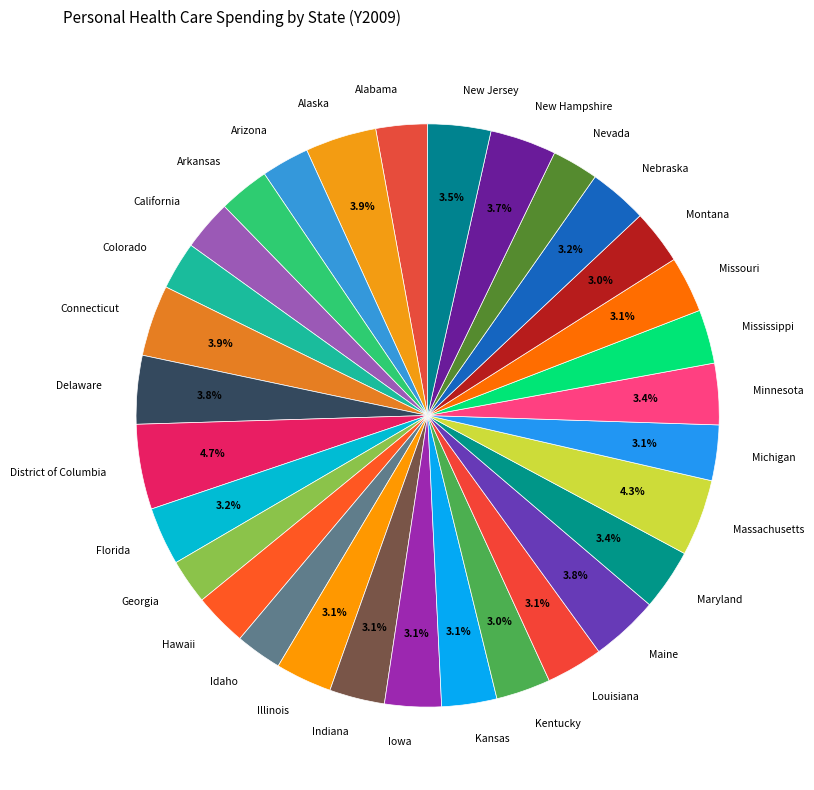

To the nearest percent, what percentage of the pie is Arkansas?

3%